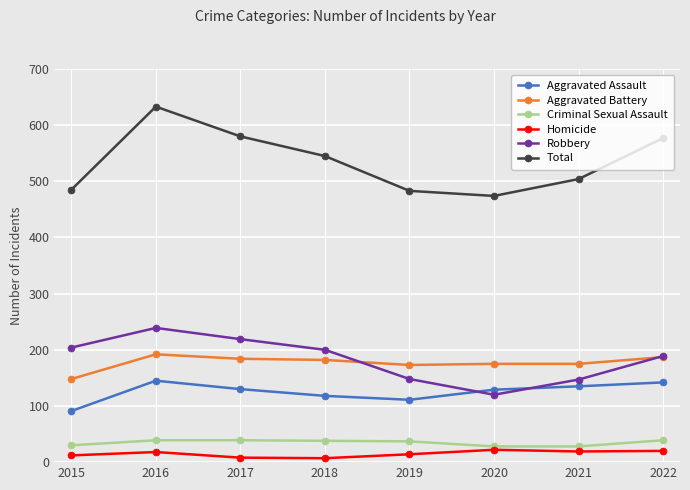

What are all the series names shown in the legend?

Aggravated Assault, Aggravated Battery, Criminal Sexual Assault, Homicide, Robbery, Total